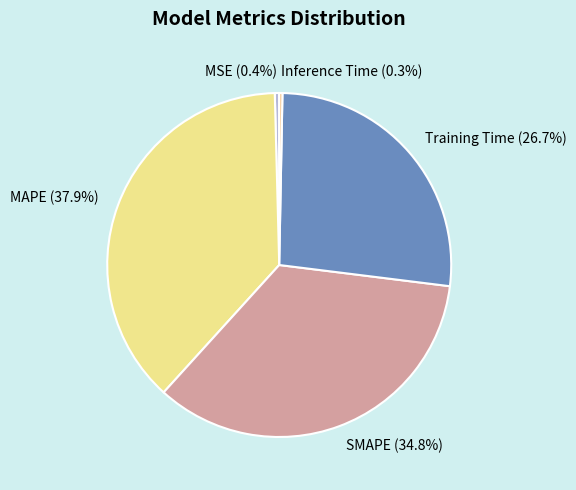

What is the largest slice in the pie chart?

MAPE